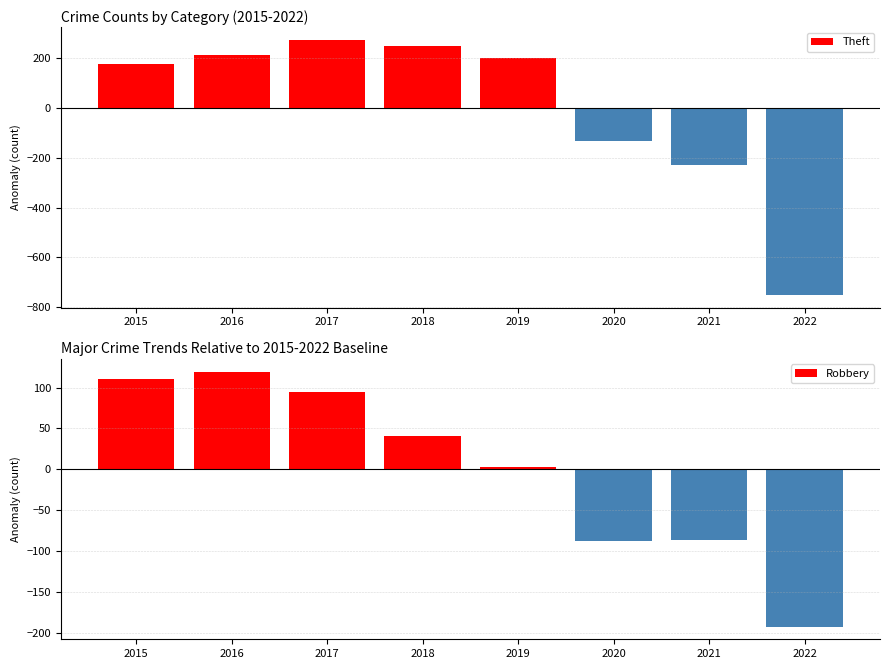

What is the difference between the maximum and second lowest values in the Theft series?

503